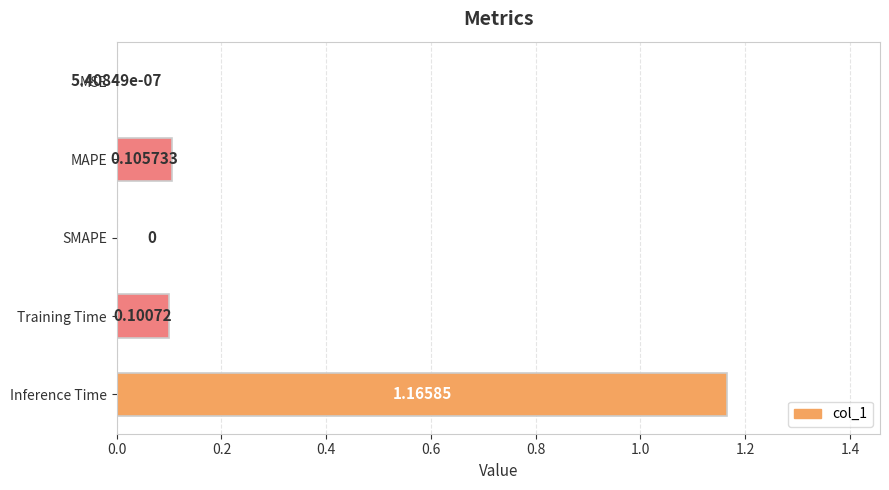

Which label corresponds to the largest value in the chart?

Inference Time